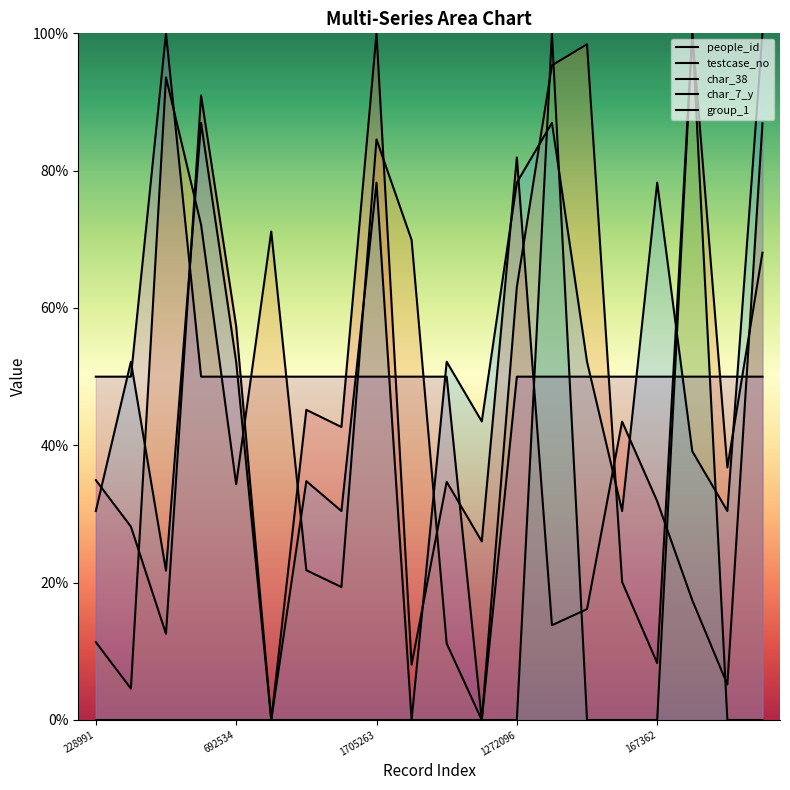

Between 1272096 and 8, which series saw the biggest shift?

testcase_no